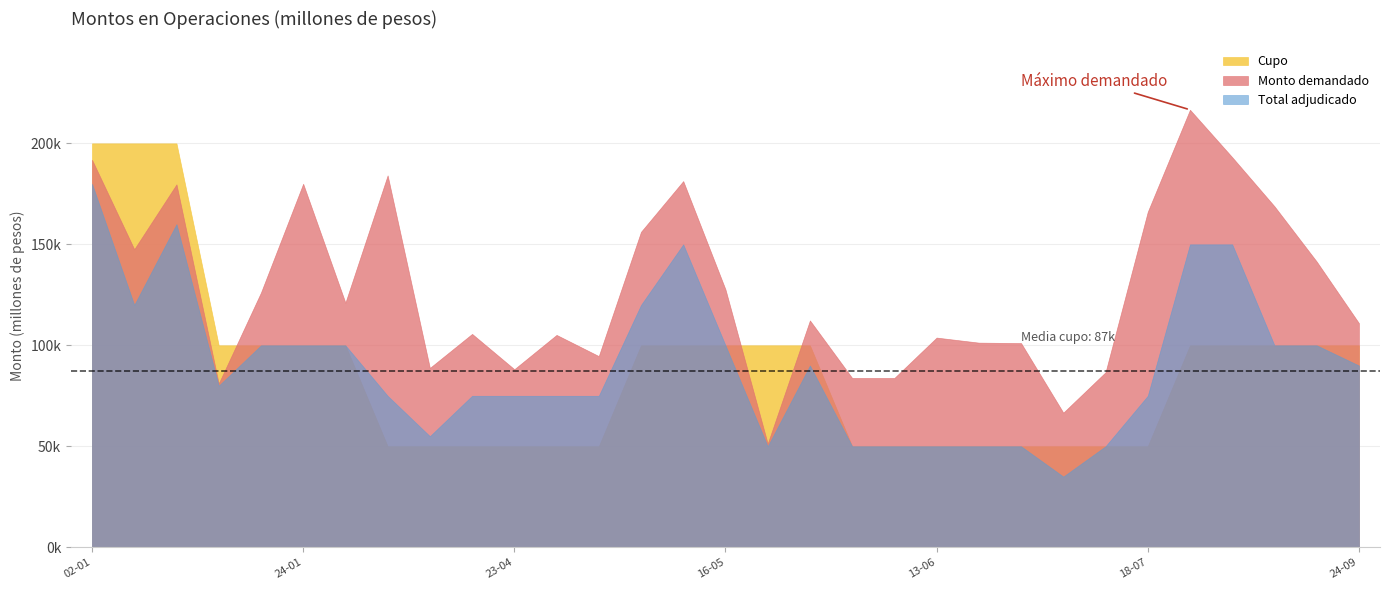

Which series has the largest range (max minus min)?

Monto demandado